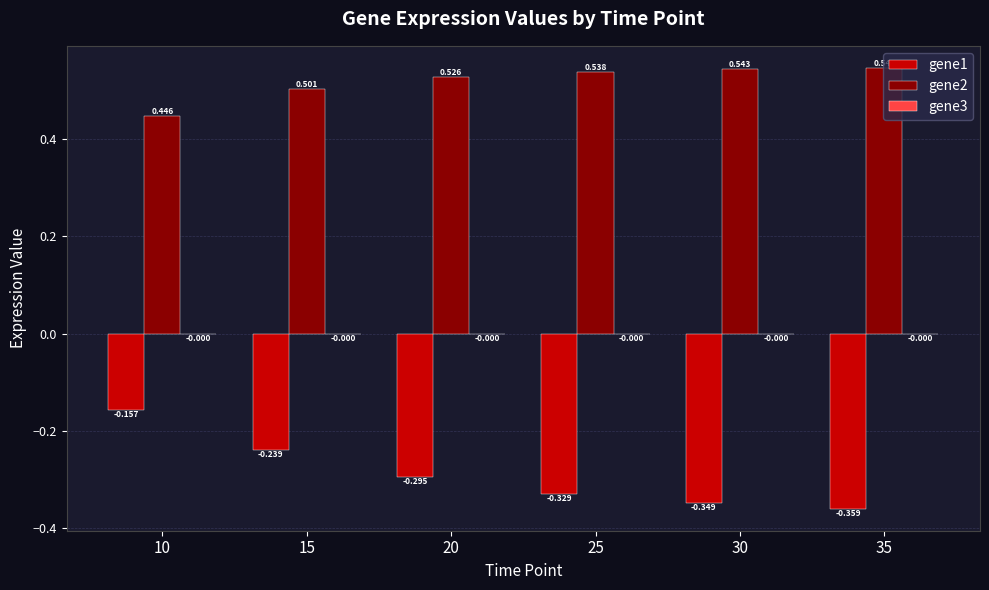

Reading left to right, transcribe all the data shown in this chart.

gene1: -0.2	-0.2	-0.3	-0.3	-0.3	-0.4
gene2: 0.4	0.5	0.5	0.5	0.5	0.5
gene3: -0.0	-0.0	-0.0	-0.0	-0.0	-0.0